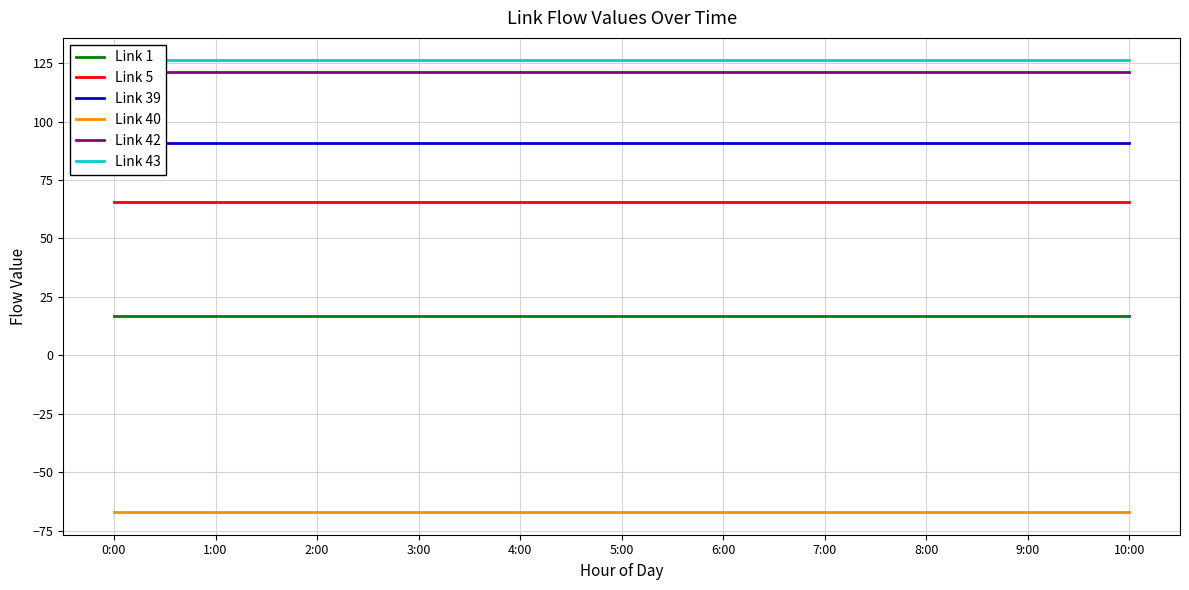

Is it true that Link 5 equals 20.1 at 1:00?

False